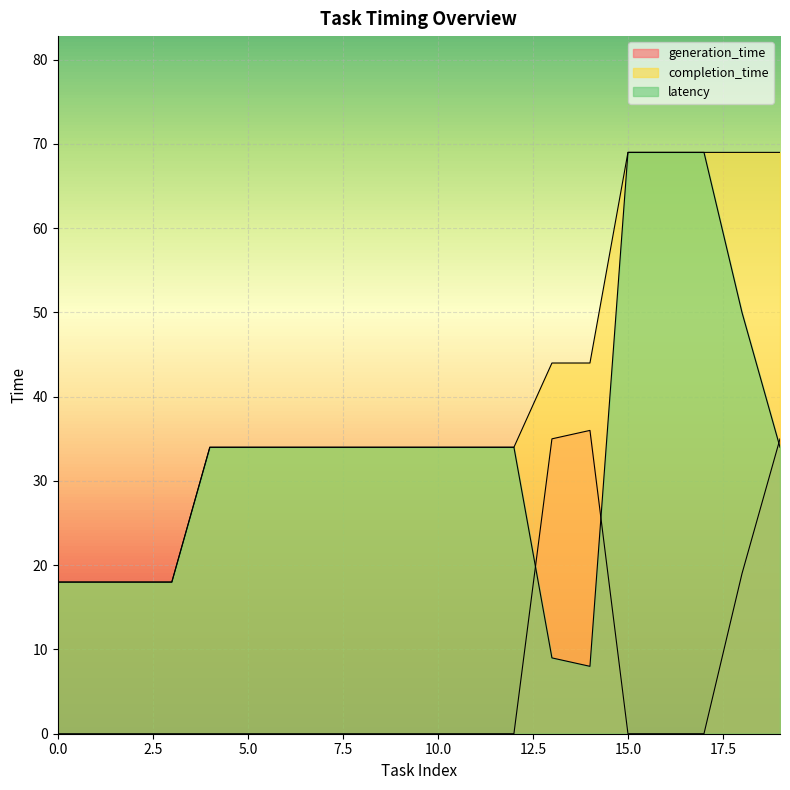

Which series has the largest total across all categories?

completion_time